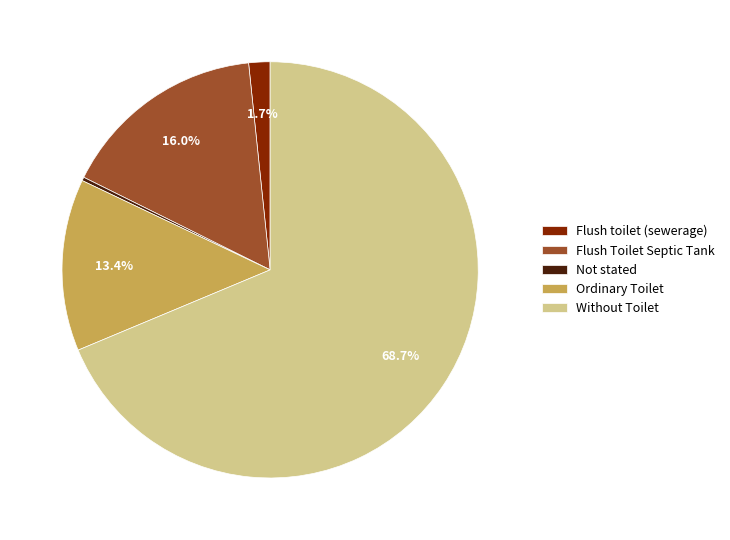

To the nearest percent, what is the combined percentage of Flush Toilet Septic Tank and Flush toilet (sewerage)?

18%